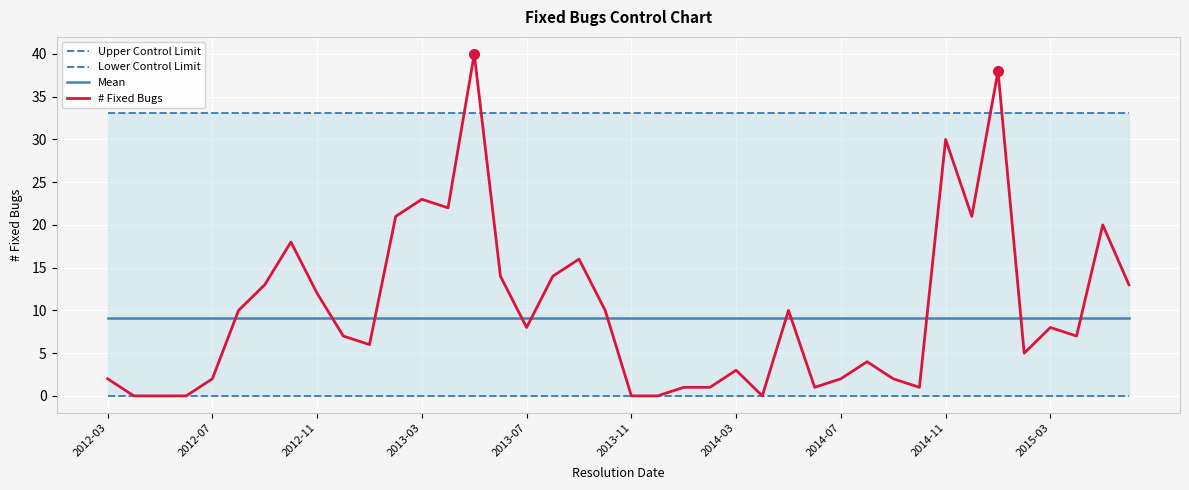

What is the maximum value for Mean?

9.1